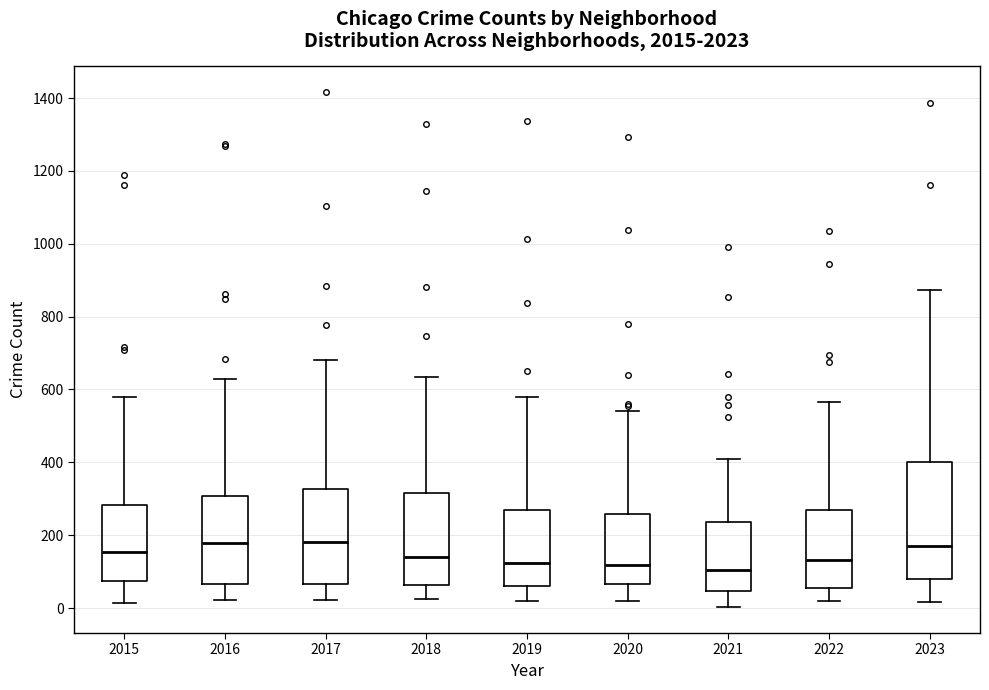

Reading left to right, read every box against the y-axis: the position of its median line, the range the box covers, and the ends of its whiskers. The values are not printed on the chart, so give them approximately, as read against the axis.

2015: median 160, box 80 to 280, whiskers 20 to 580
2016: median 180, box 60 to 300, whiskers 20 to 620
2017: median 180, box 60 to 320, whiskers 20 to 680
2018: median 140, box 60 to 320, whiskers 20 to 640
2019: median 120, box 60 to 260, whiskers 20 to 580
2020: median 120, box 60 to 260, whiskers 20 to 540
2021: median 100, box 40 to 240, whiskers 0 to 420
2022: median 140, box 60 to 260, whiskers 20 to 560
2023: median 160, box 80 to 400, whiskers 20 to 880